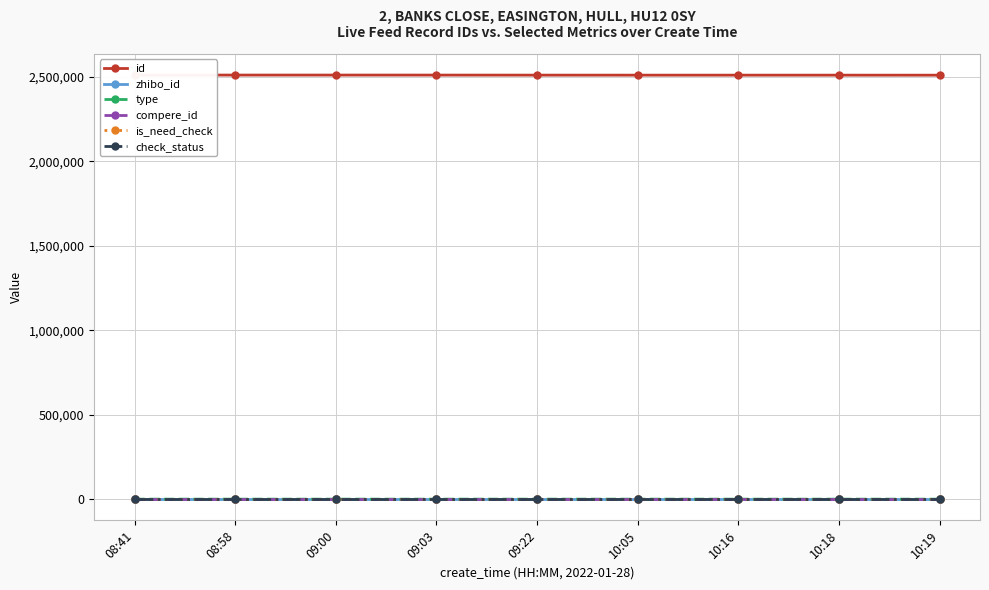

Reading right to left, extract all data points from this chart.

id: 2510763	2510879	2510895	2510897	2511015	2511271	2511366	2511374	2511376
zhibo_id: 152	152	152	152	152	152	152	152	152
type: 1	0	0	0	0	0	0	0	0
compere_id: 0	0	0	0	0	0	0	0	0
is_need_check: 0	0	0	0	0	0	0	0	0
check_status: 1	1	1	1	1	1	1	1	1